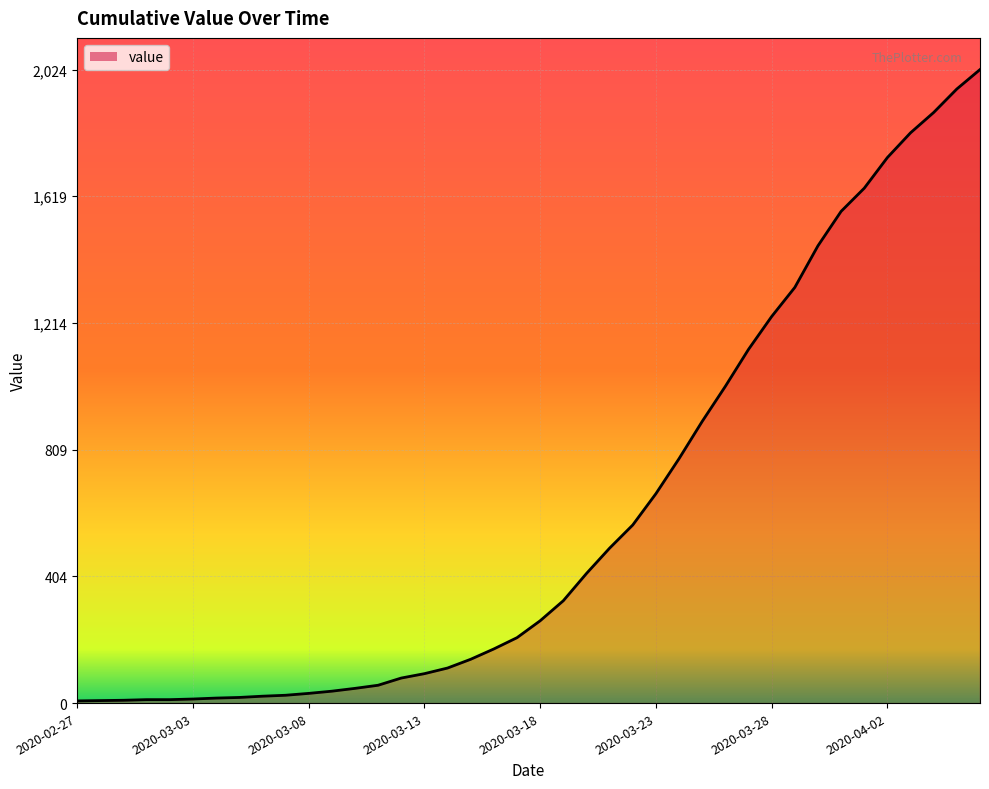

The value at 2020-03-28 is 525. True or false?

False